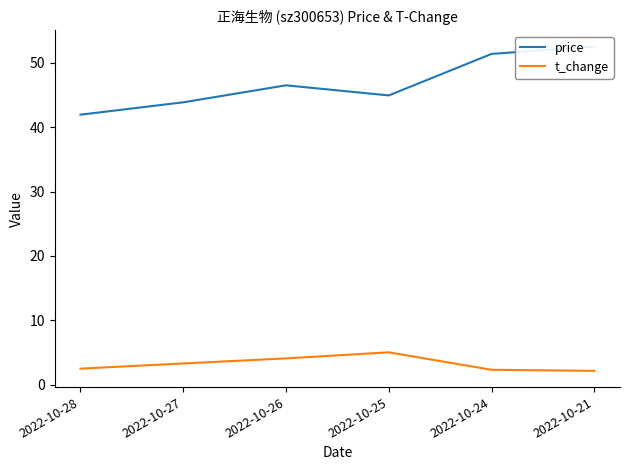

What are all the series names shown in the legend?

price, t_change